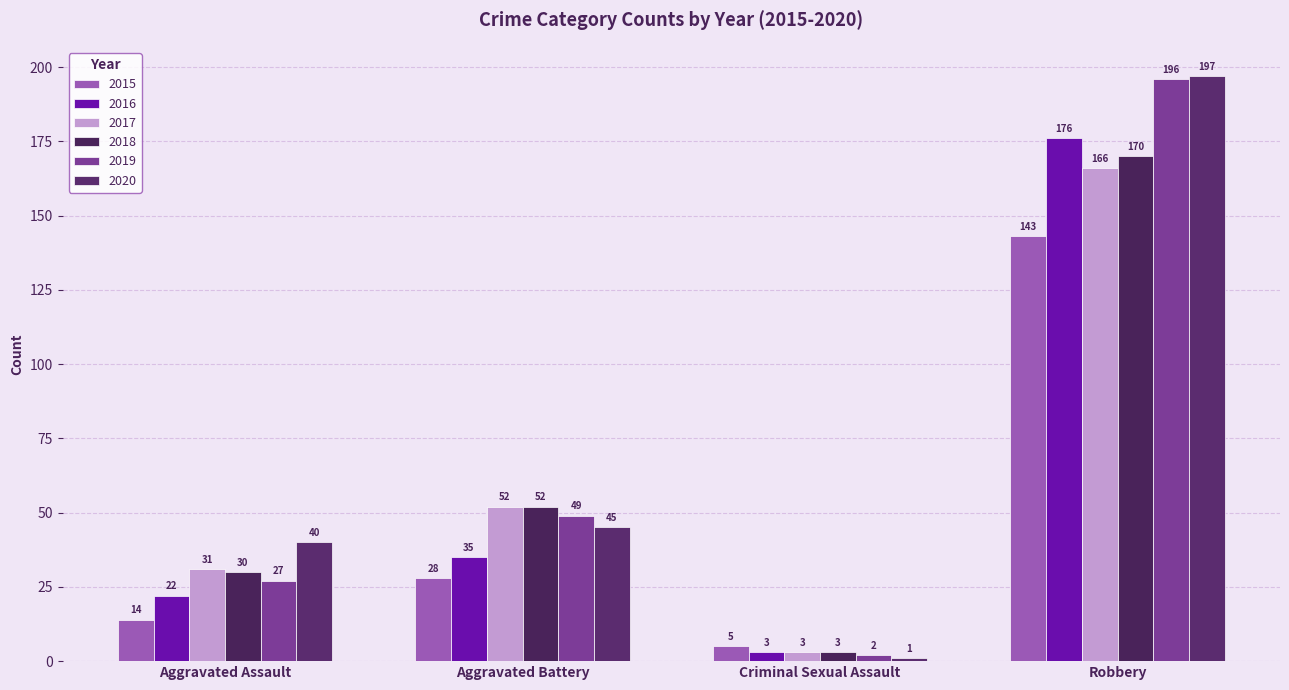

Between Aggravated Assault and Robbery, which series saw the biggest shift?

2019